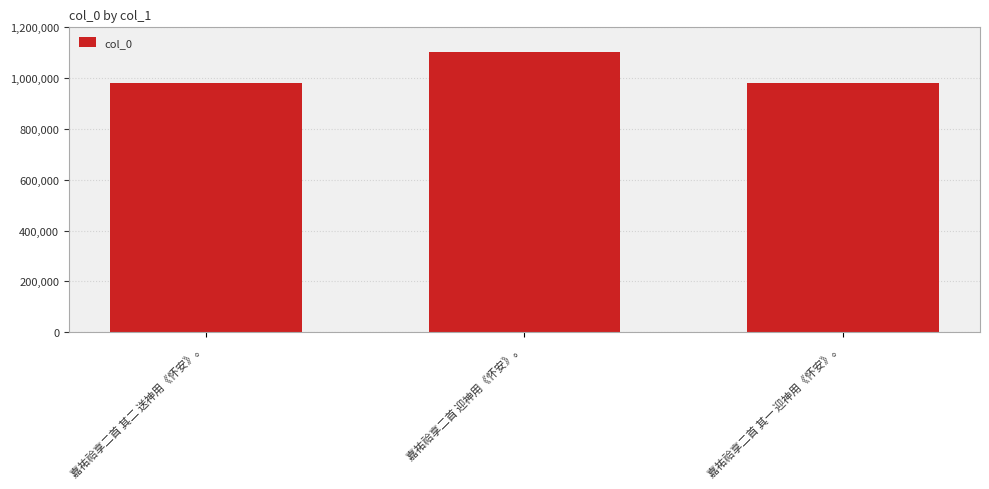

What is the value of the 3rd bar from the left?

982131